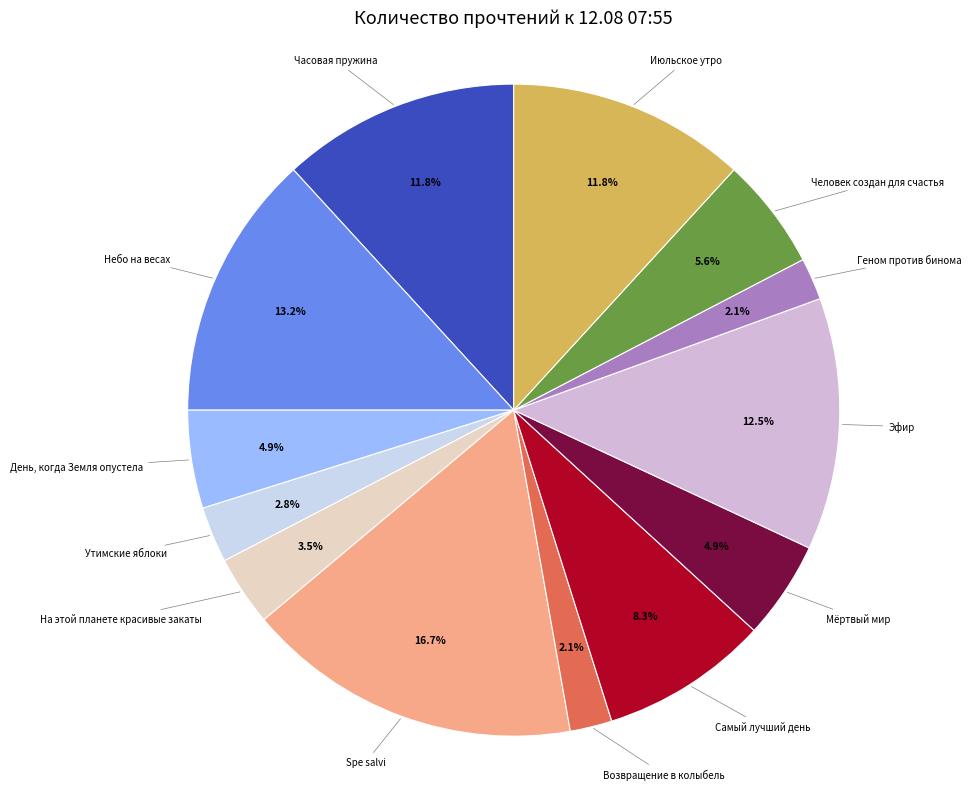

To the nearest percent, what is the difference between the largest and smallest slice percentages?

15%